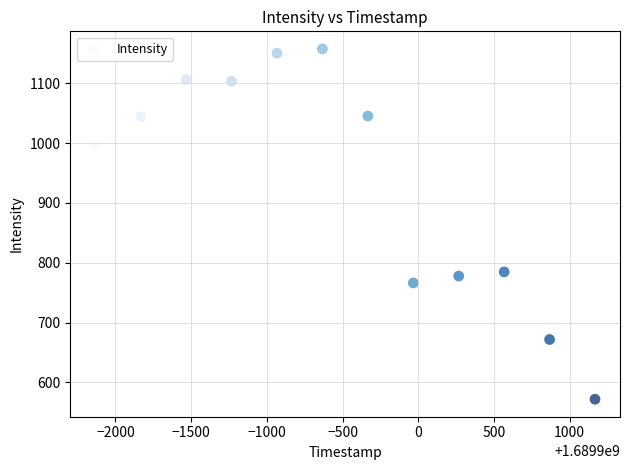

What Y value in the scatter plot is closest to 864?

784.7